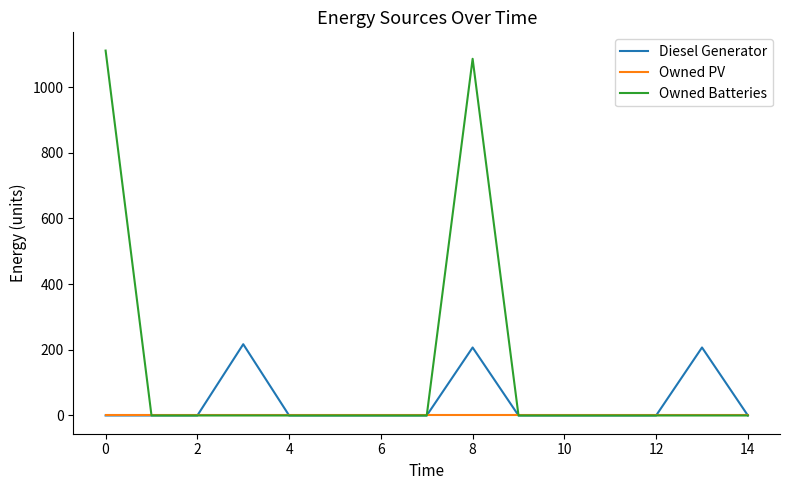

Which series has the widest spread of values?

Owned Batteries